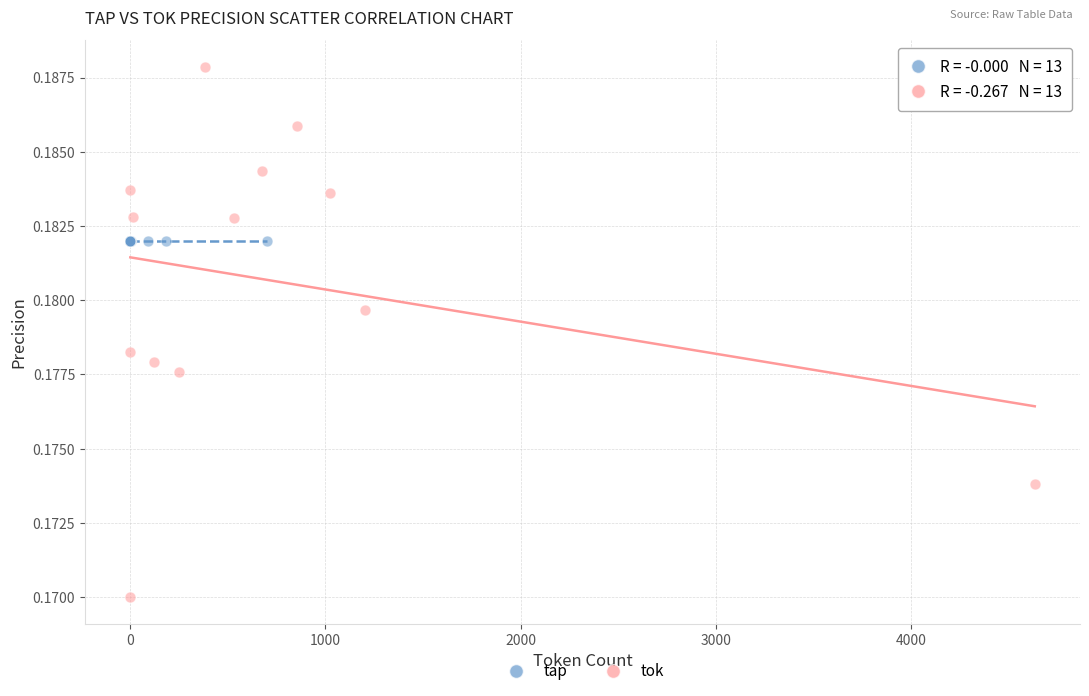

Which series contains the lowest Y value?

tok